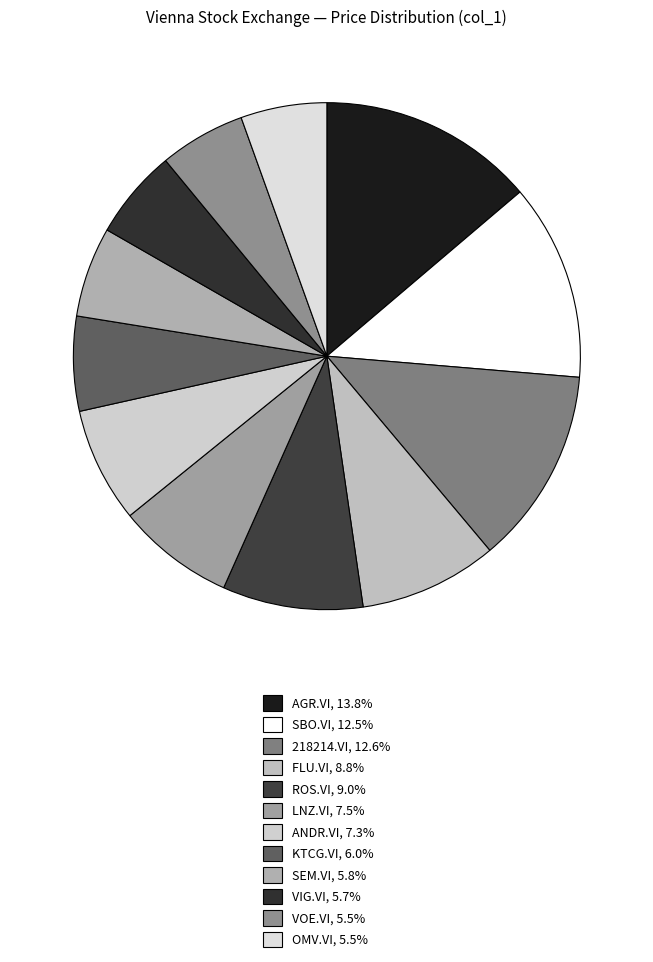

Do AGR.VI and OMV.VI together represent more than half of the pie?

No